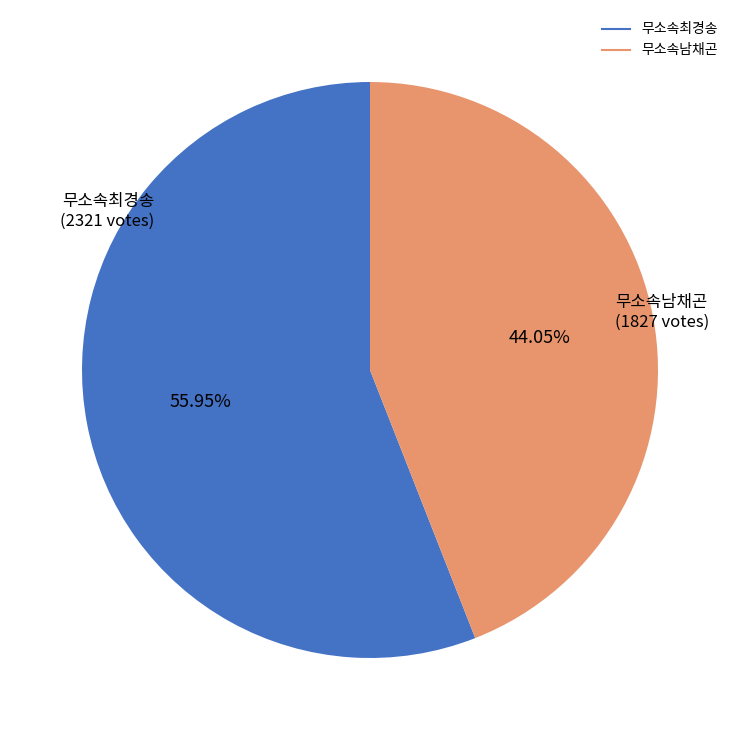

Approximately how many times larger is the value at 무소속최경송 compared to 무소속남채곤?

1.3